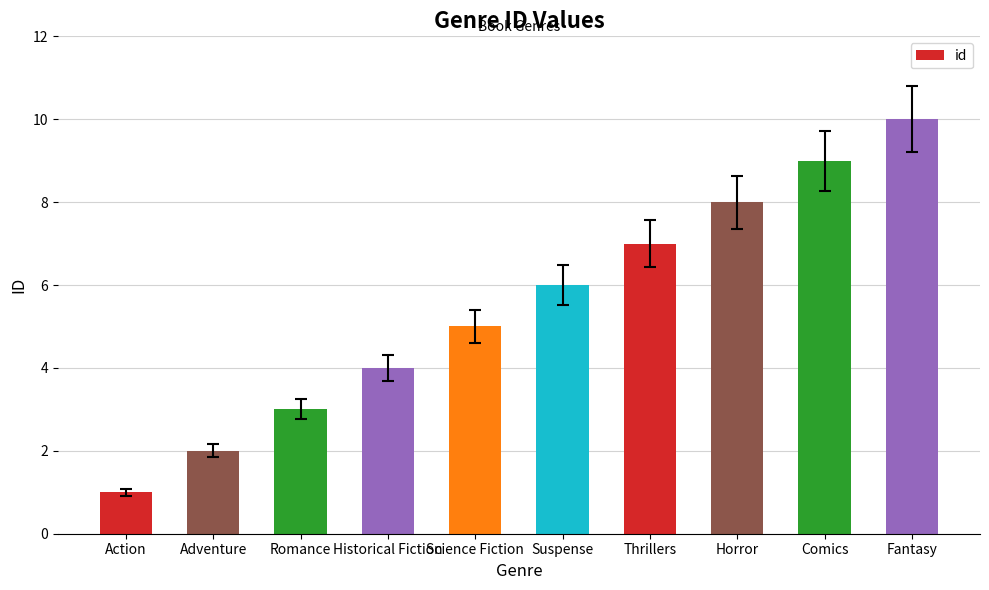

What is the label of the 6th bar from the left?

Suspense